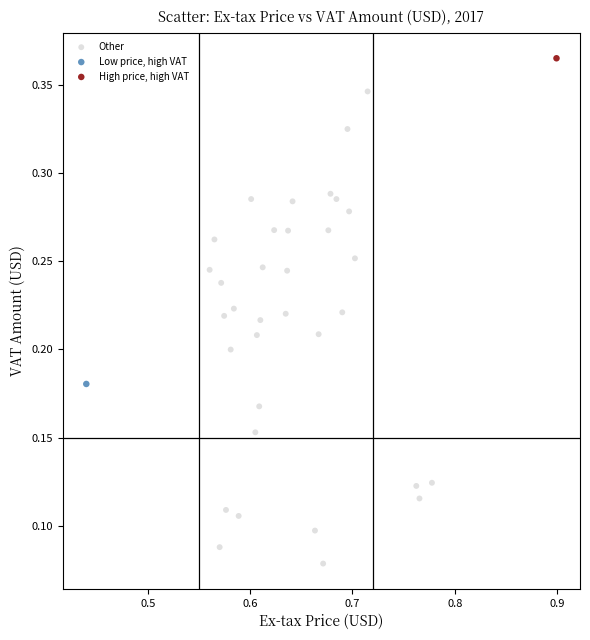

What are all the series names shown in the legend?

Other, Low price, high VAT, High price, high VAT